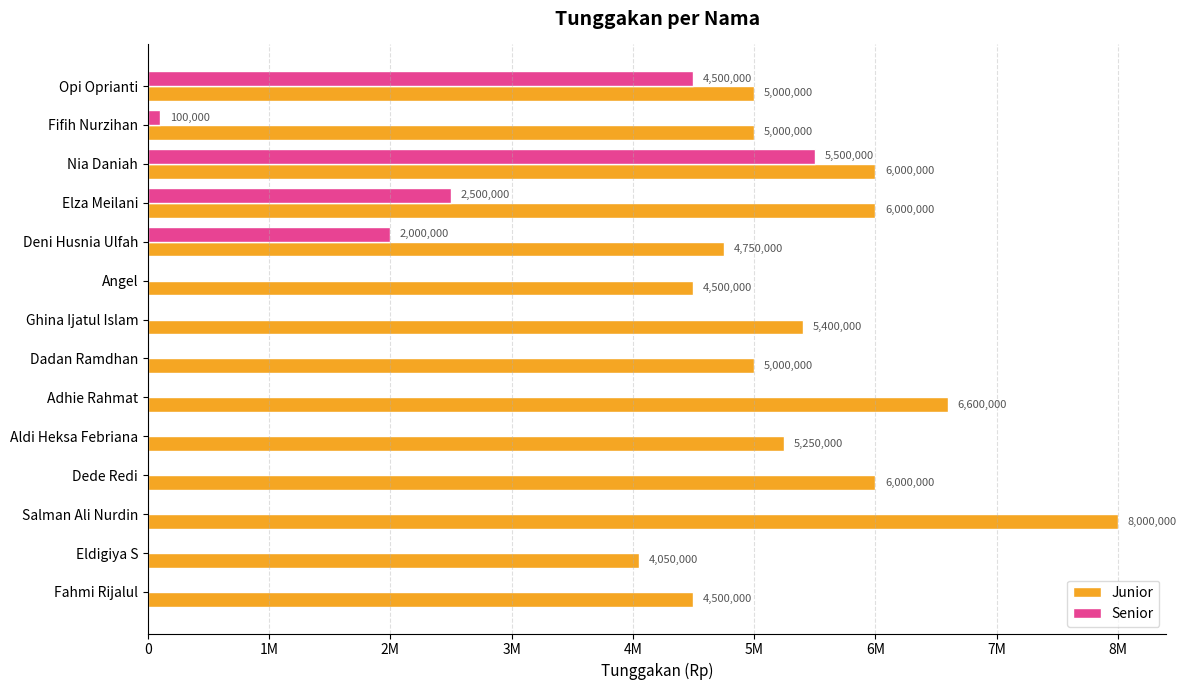

Which series has the widest spread of values?

Senior